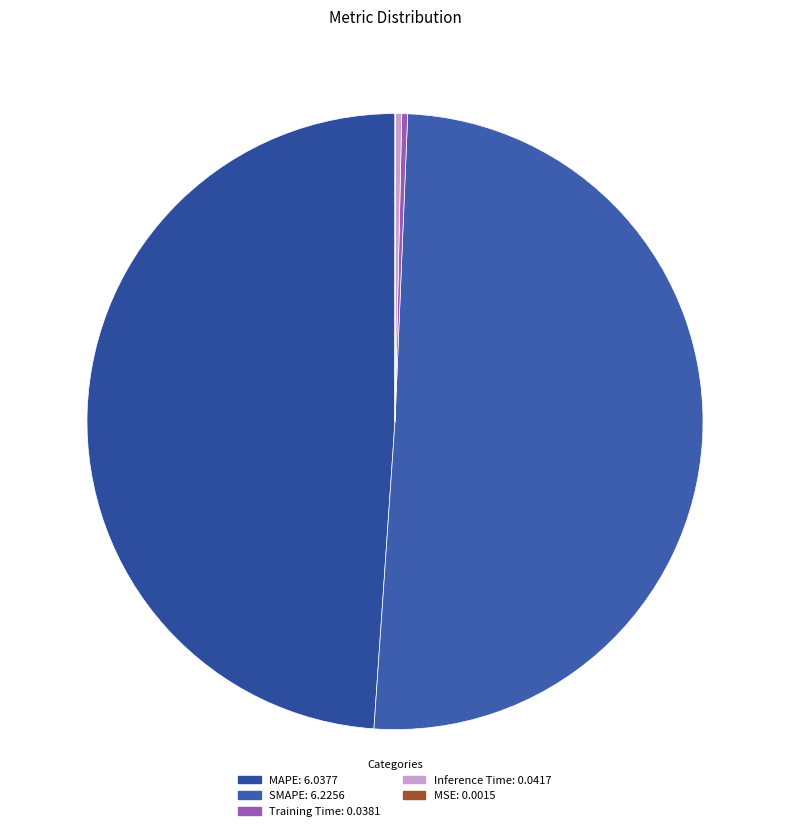

Rank the categories by value from highest to lowest.

SMAPE, MAPE, Inference Time, Training Time, MSE